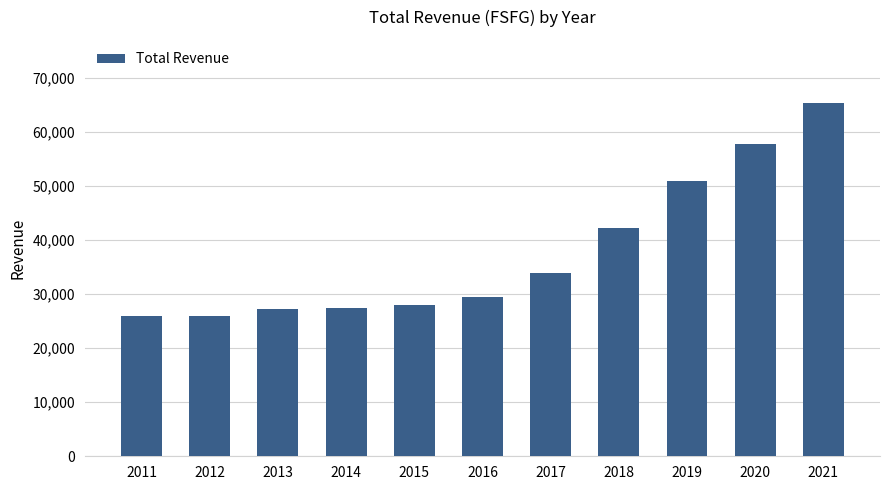

What is the ratio of the value at 2021 to the value at 2014?

2.4